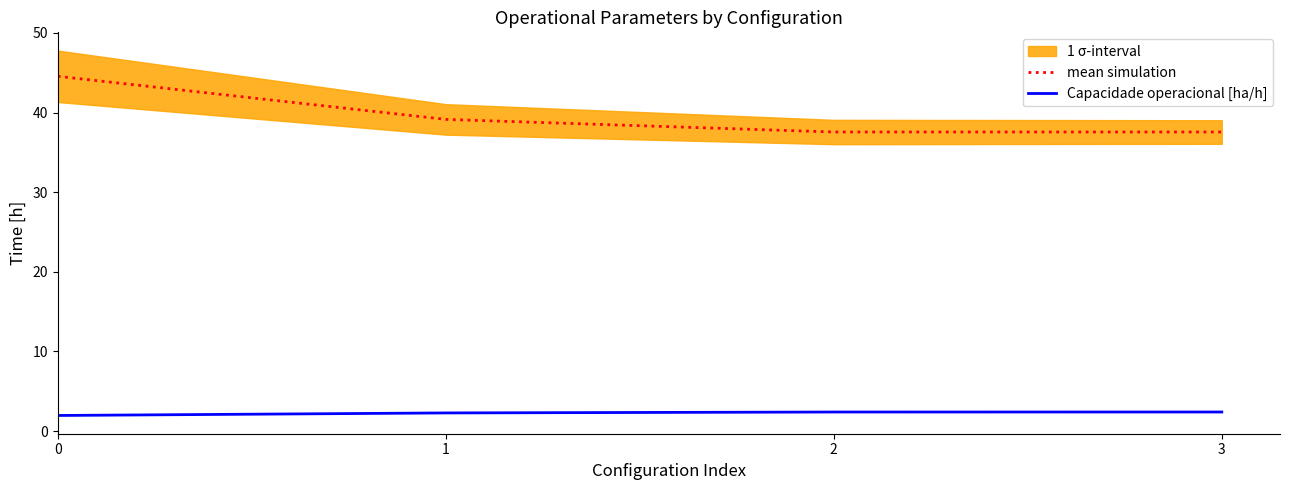

Where does the Capacidade operacional [ha/h] series first go above 2?

1